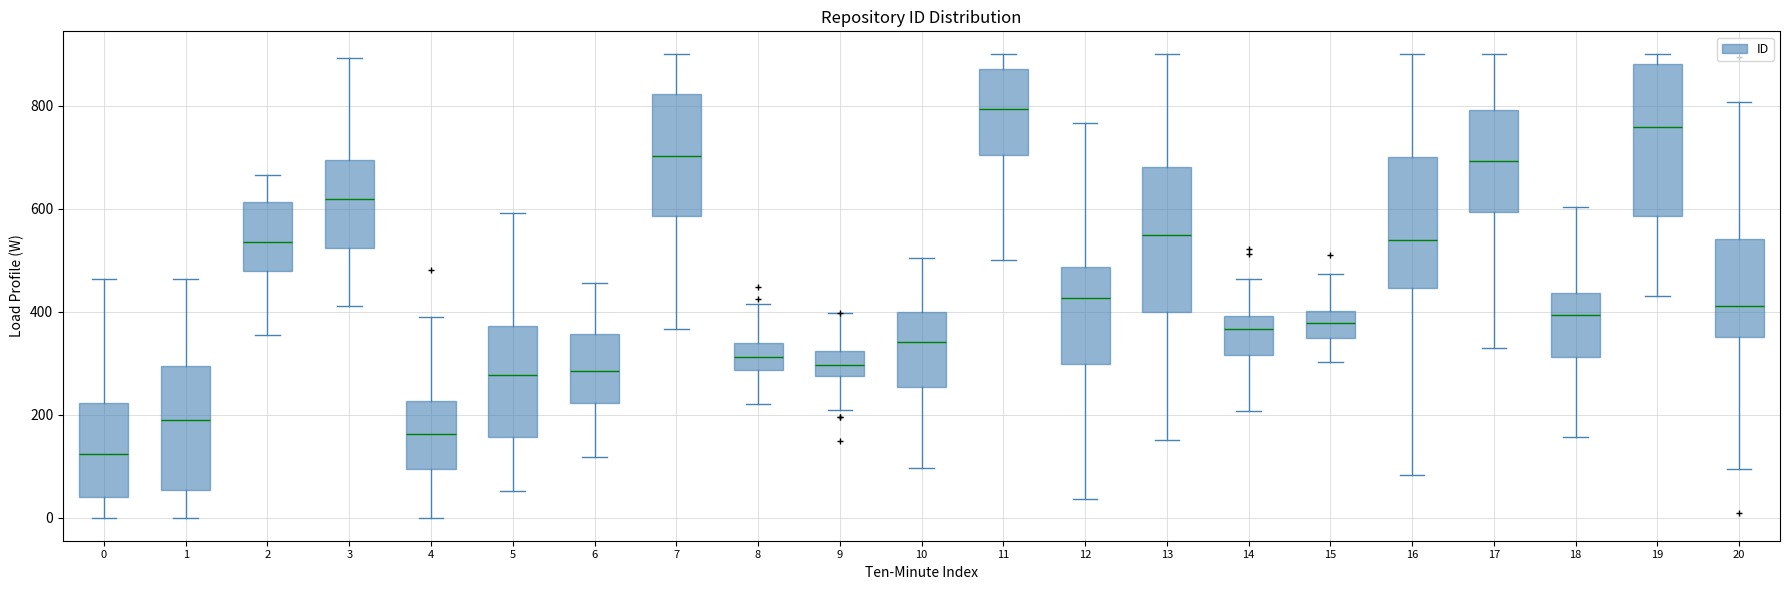

Where is the lower edge of the box at x = 0 on the y-axis? The values are not printed on the chart, so give them approximately, as read against the axis.

40